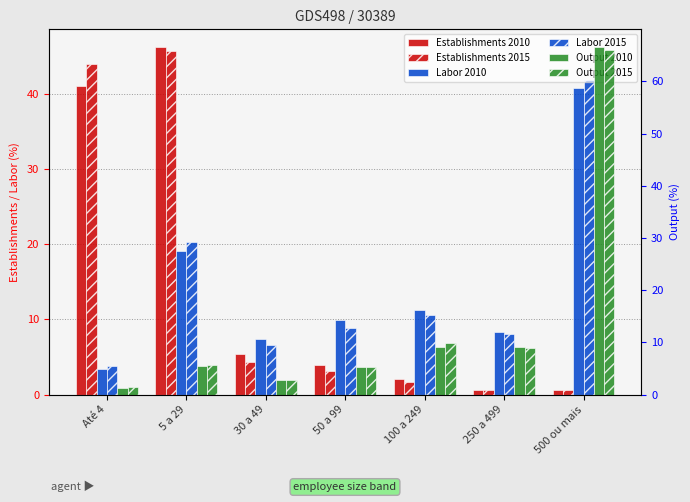

What is the label of the 3rd bar from the right?

100 a 249